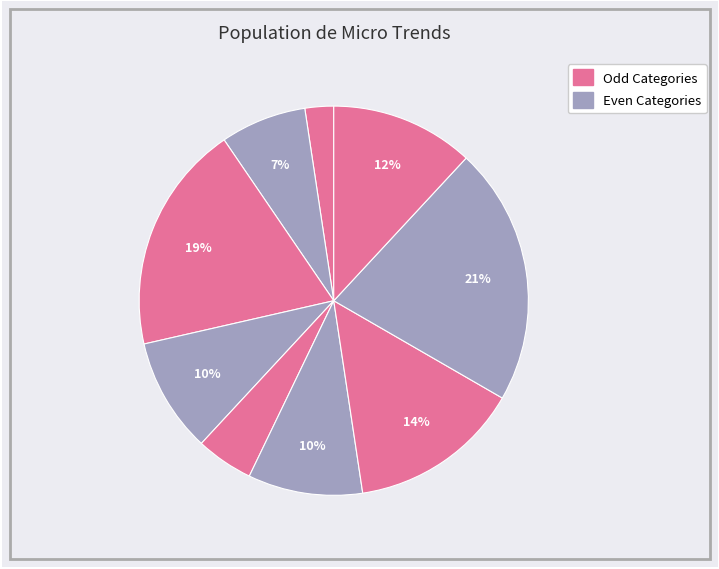

How many segments does this pie chart have?

9